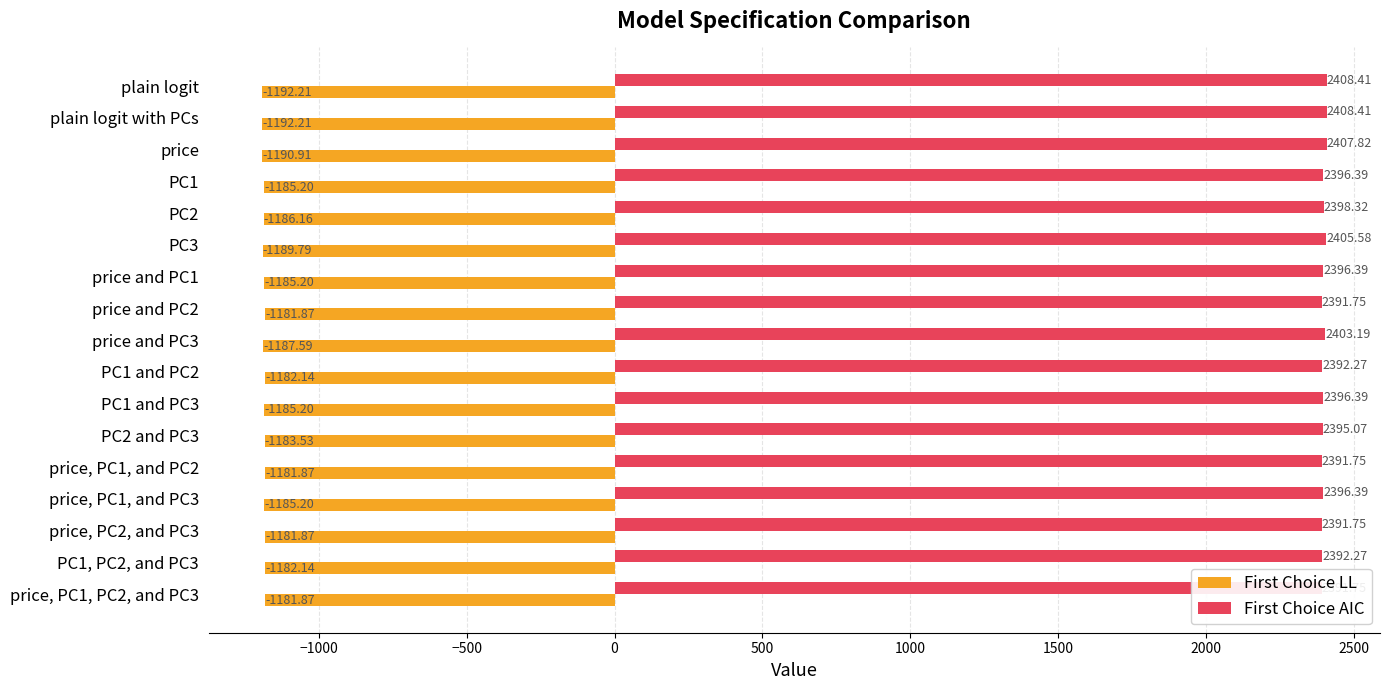

How many data points in First Choice LL are above -1185?

7